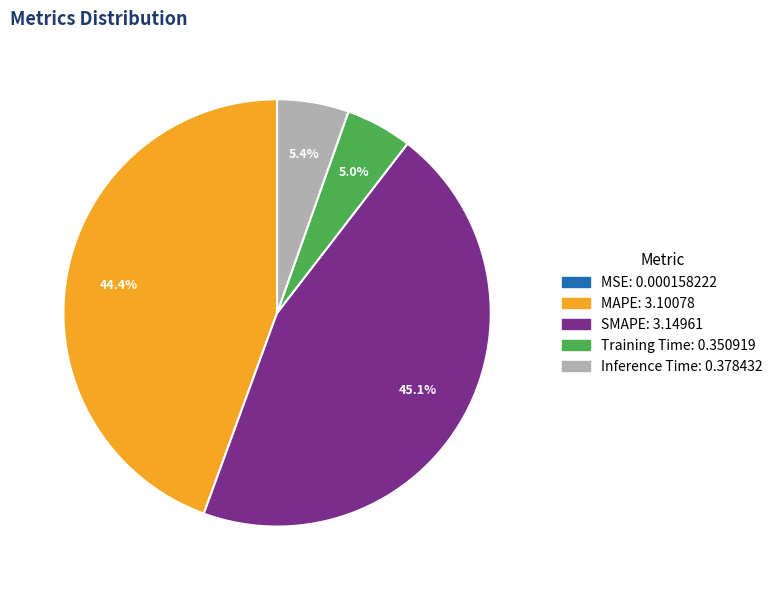

True or false: Inference Time accounts for 5% of the total.

True